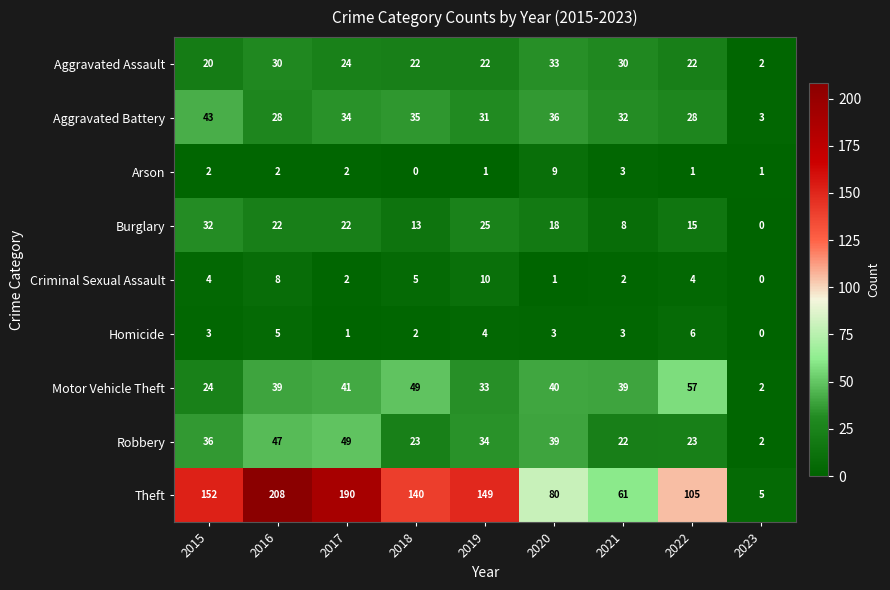

Count the number of data series in this chart.

9